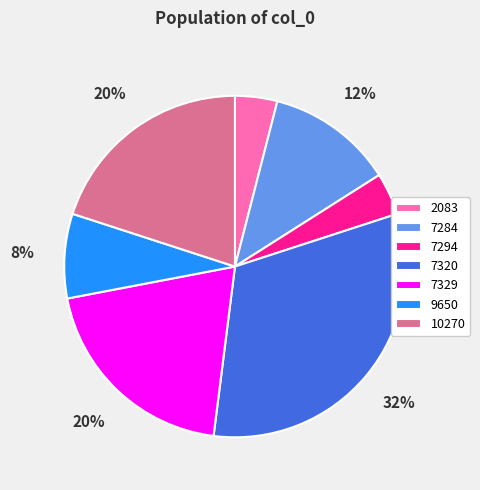

Do 2083 and 7284 together represent more than half of the pie?

No